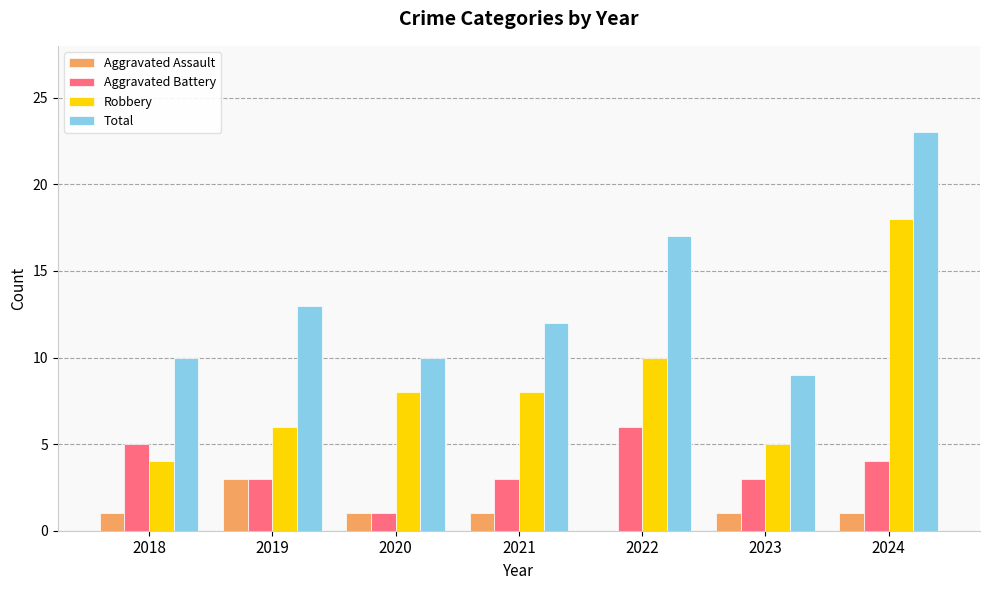

Reading left to right, list all the values displayed in this chart.

Aggravated Assault: 2018=1	2019=3	2020=1	2021=1	2022=0	2023=1	2024=1
Aggravated Battery: 2018=5	2019=3	2020=1	2021=3	2022=6	2023=3	2024=4
Robbery: 2018=4	2019=6	2020=8	2021=8	2022=10	2023=5	2024=18
Total: 2018=10	2019=13	2020=10	2021=12	2022=17	2023=9	2024=23